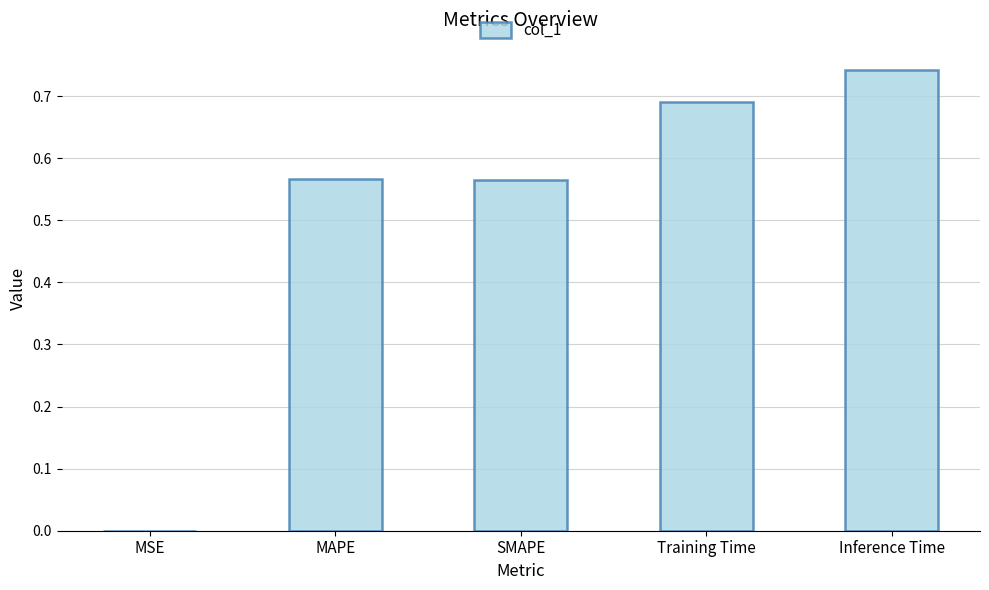

True or false: the data shows 0.0 at MSE.

True